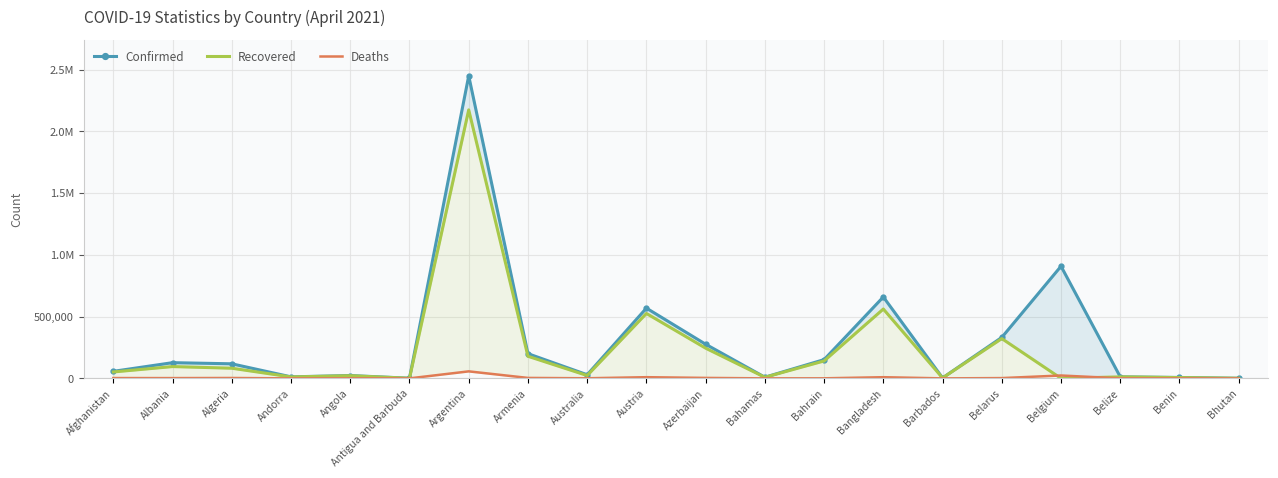

The Confirmed series shows 200129 at Armenia. True or false?

True